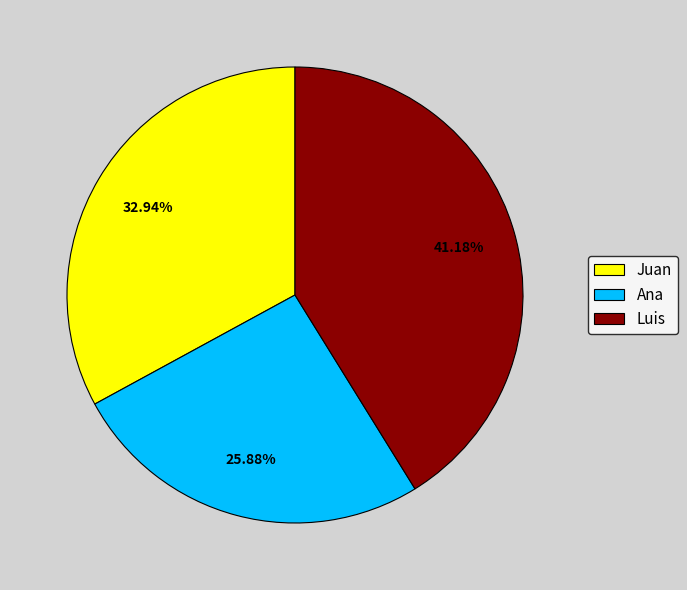

To the nearest percent, what is the difference between the Ana and Luis slice percentages?

15%